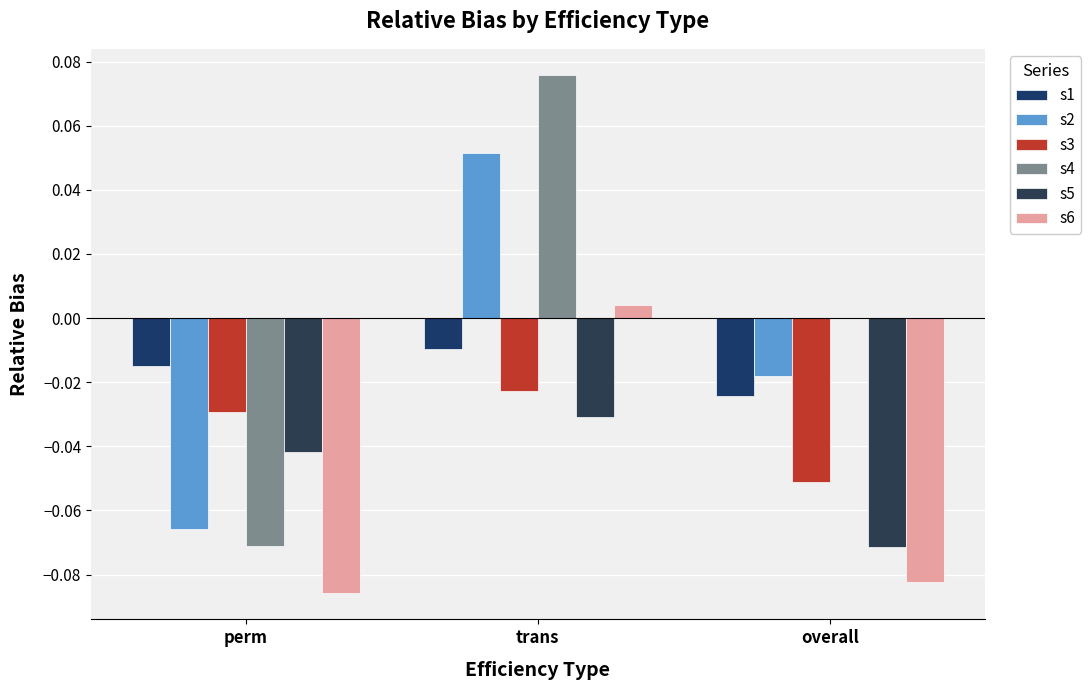

What value does the s4 series have at trans?

0.1